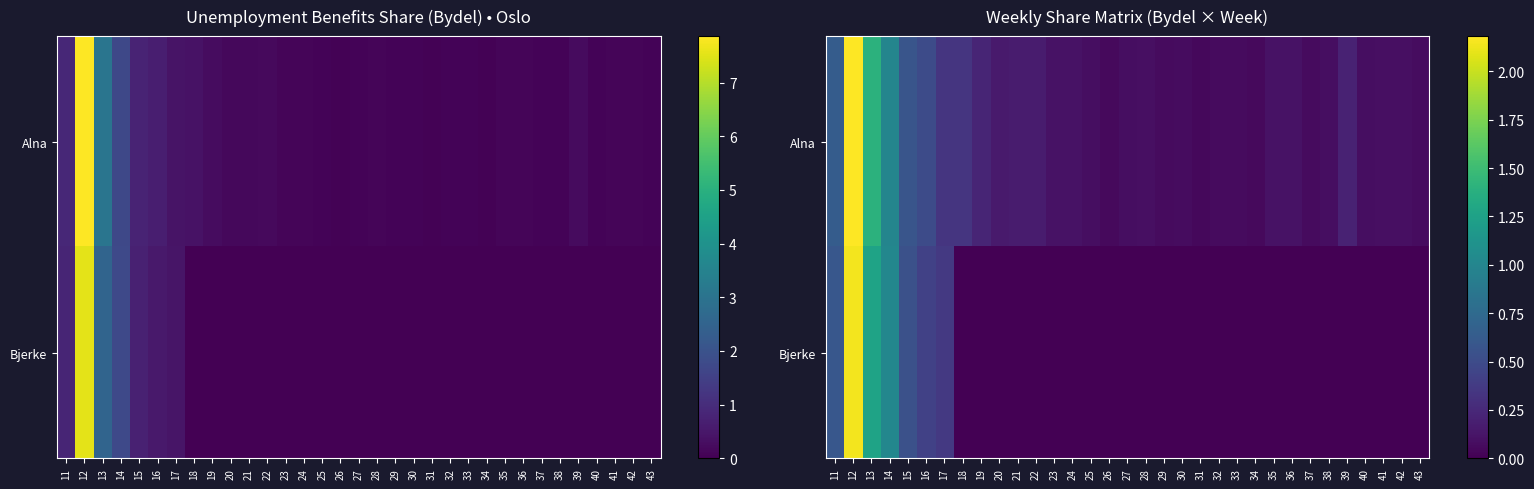

What is the total value across all series at 17?

0.7